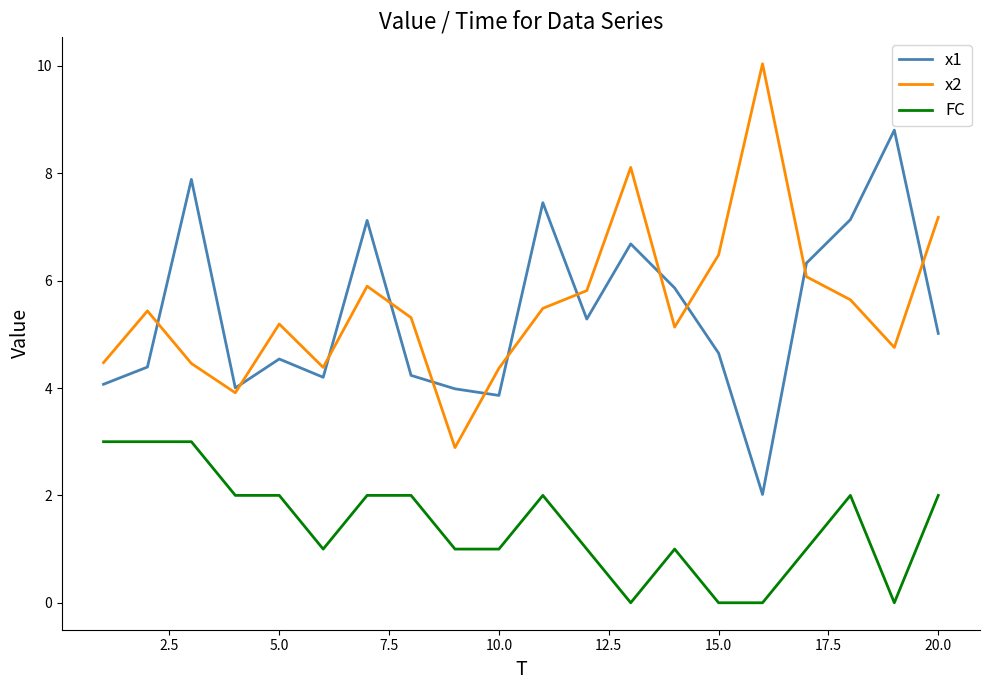

Rank the series by their maximum value, from lowest to highest.

FC, x1, x2